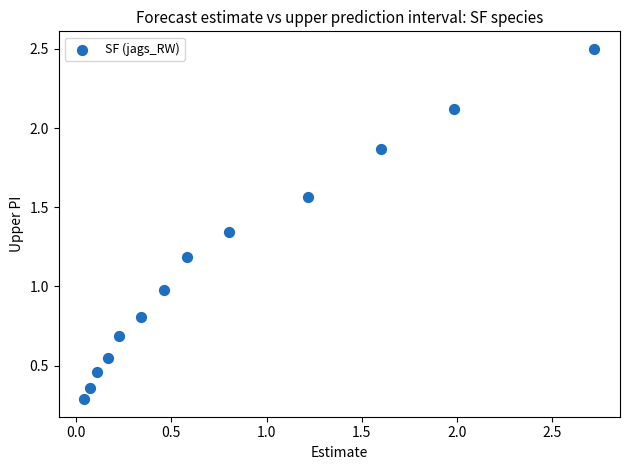

What is the range of X values (max minus min)?

2.7